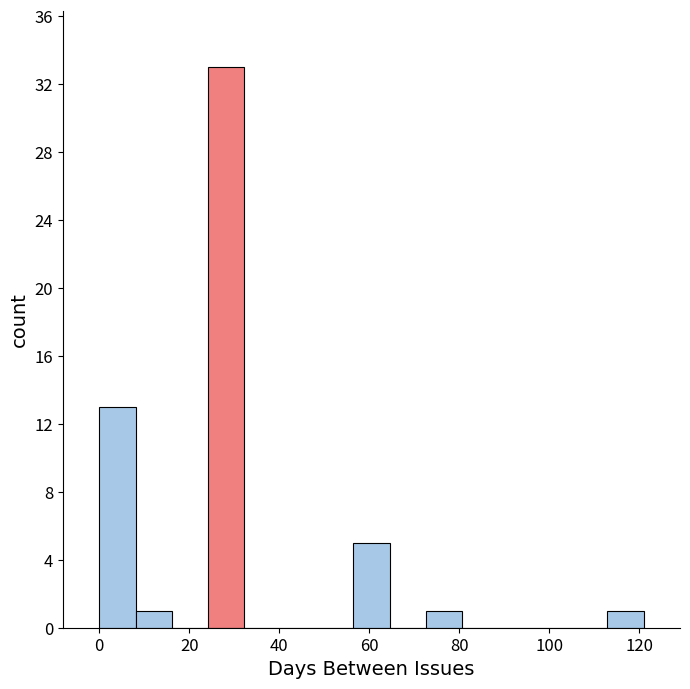

Which range on the x-axis has the tallest bar?

24 to 32